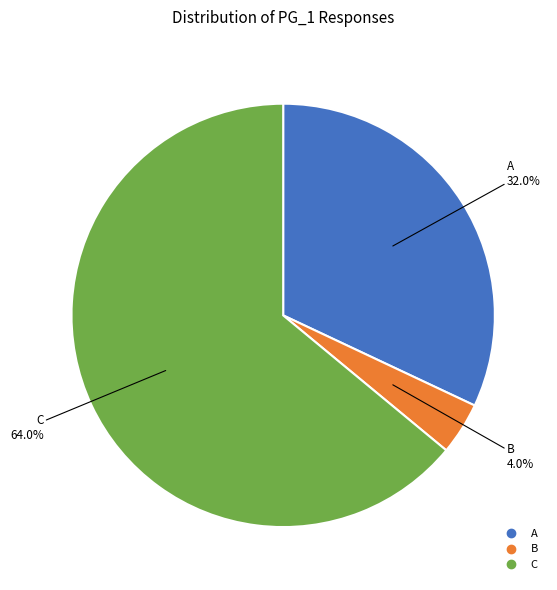

Is there a majority slice in this chart?

Yes